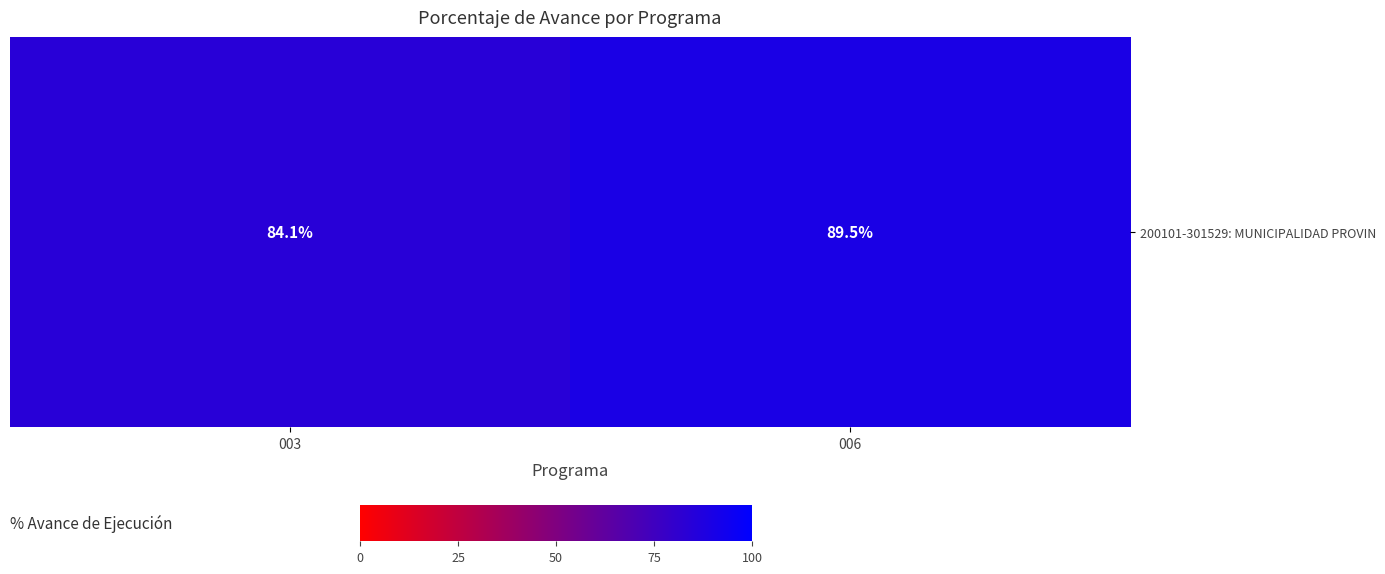

Is it true that the value at 006 is 89.5?

True